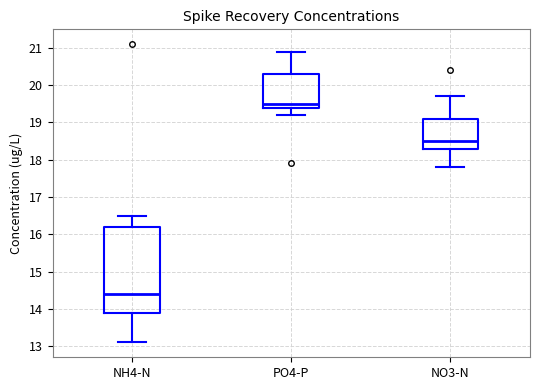

Comparing the boxes themselves (not the whiskers), which one is the tallest?

NH4-N